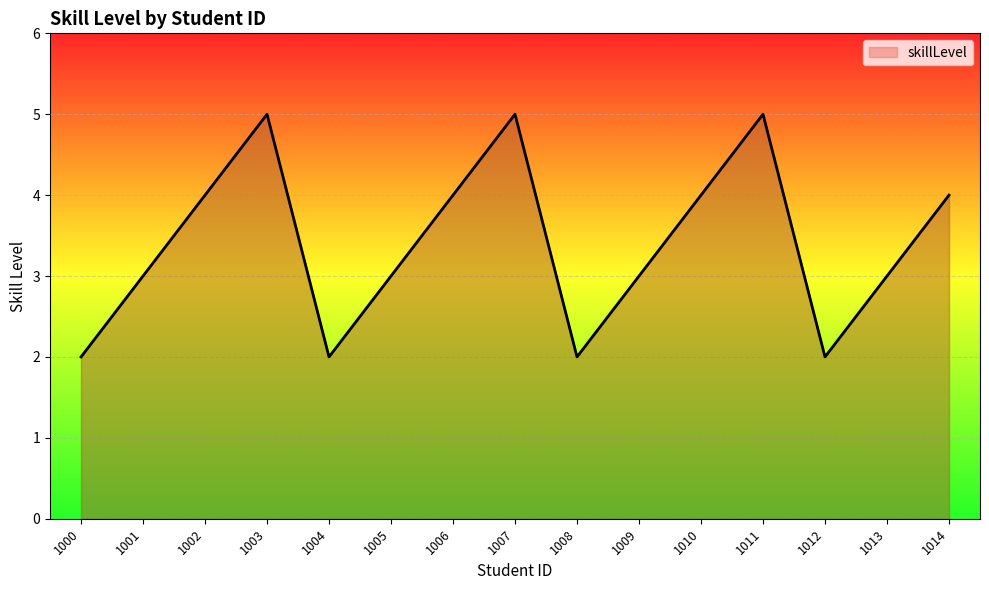

Is it true that the value at 1004 is 1?

False